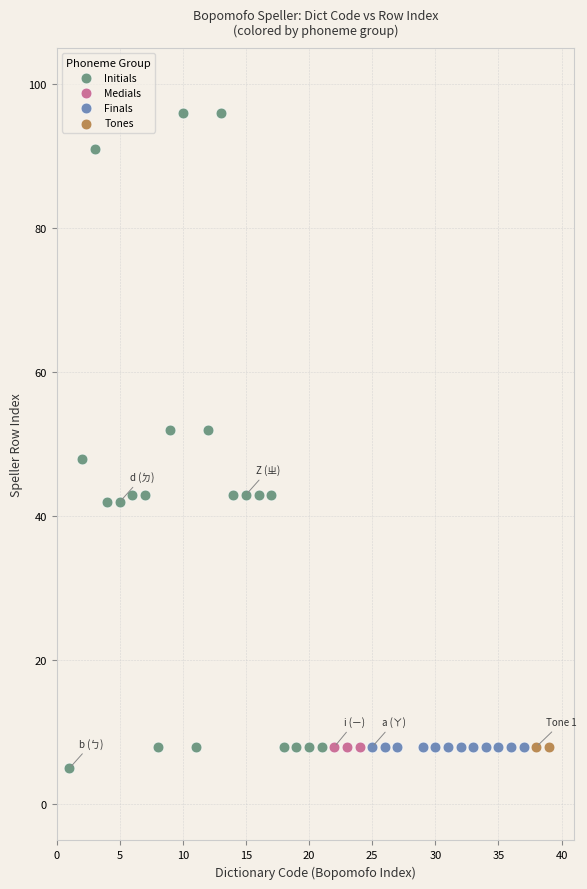

Which series reaches the minimum Y coordinate?

Initials